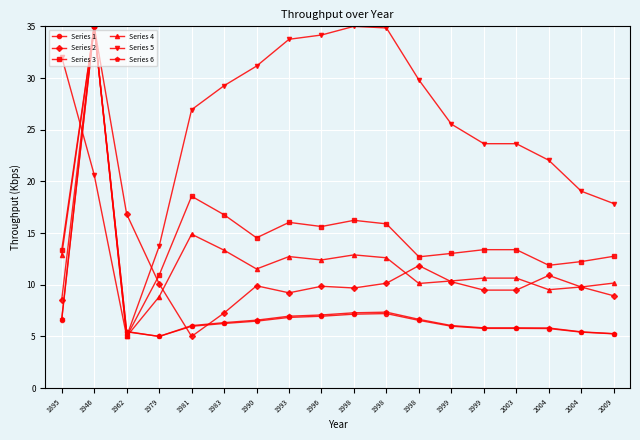

List the series in order of their peak value, lowest first.

Series 1, Series 2, Series 3, Series 4, Series 5, Series 6